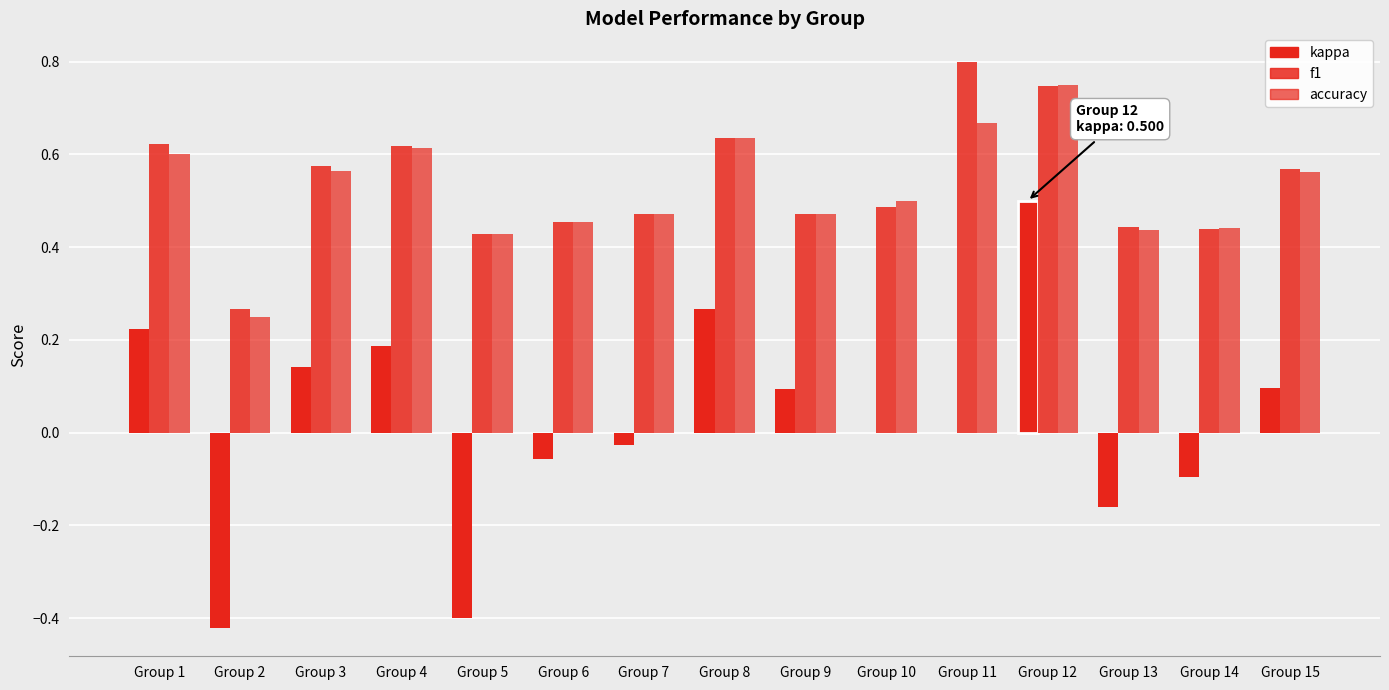

How many data points does each series have?

15